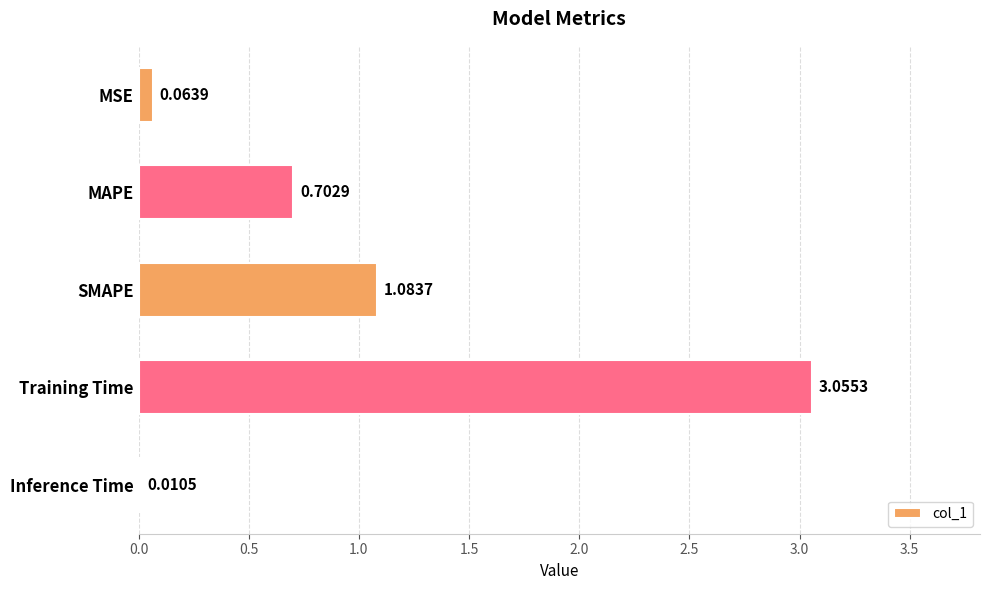

What is the ratio of the value at MAPE to the value at SMAPE?

0.6